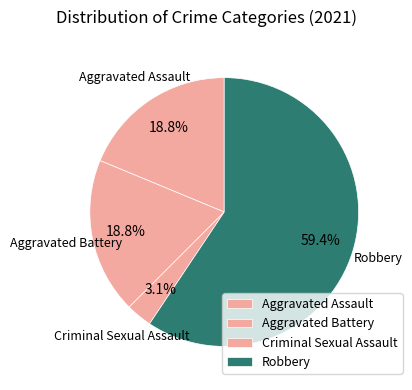

What percentage is the Criminal Sexual Assault slice, to the nearest percent?

3%